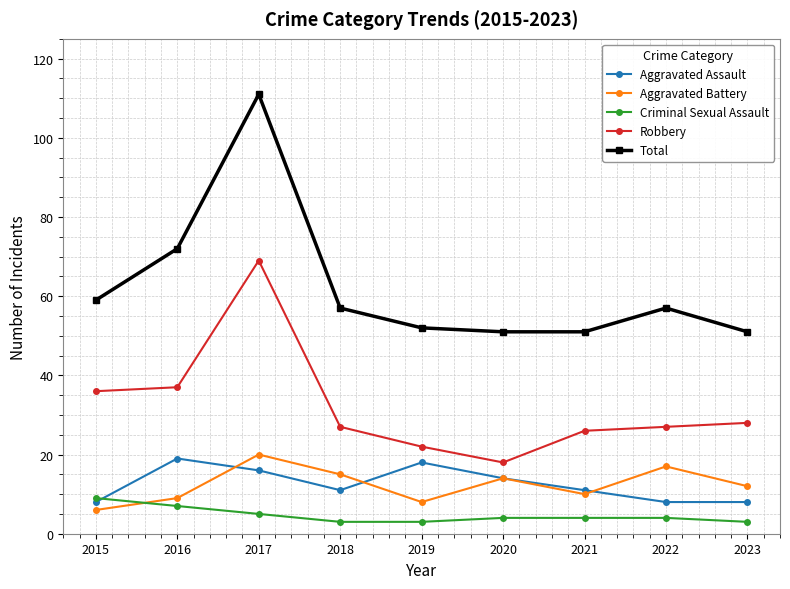

Which category has the highest value in the Criminal Sexual Assault series?

2015